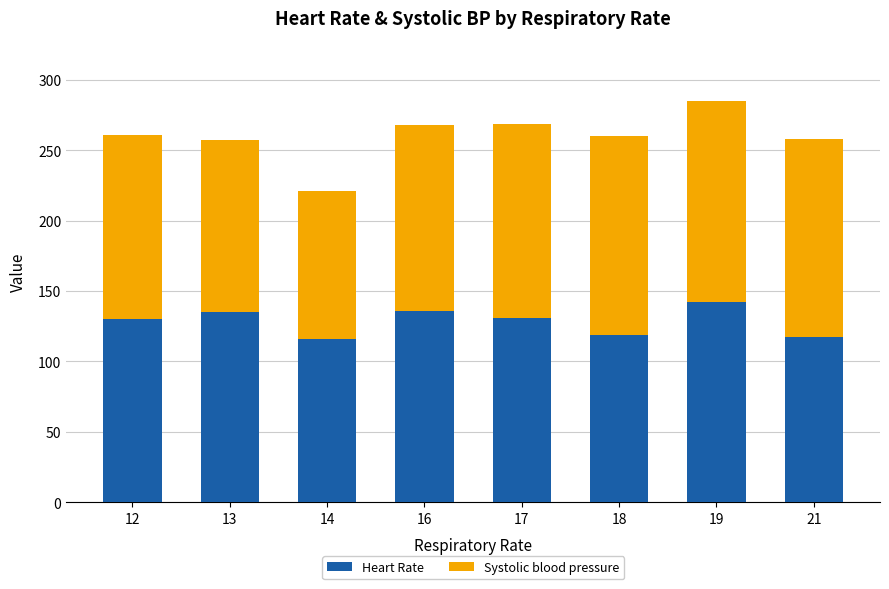

The Heart Rate series shows 32.3 at 14. True or false?

False